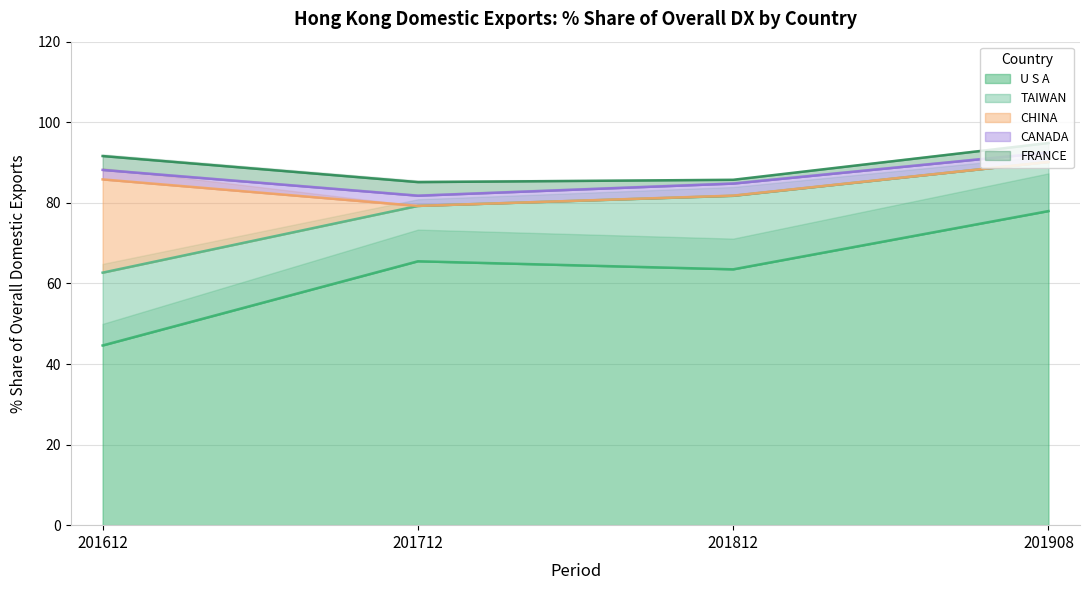

Where is the first local maximum for U S A?

201712